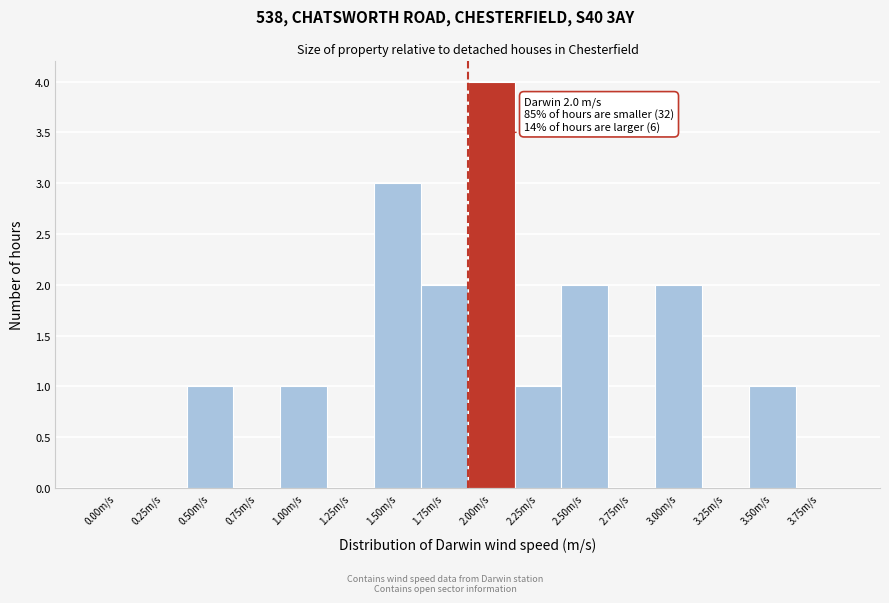

Reading left to right, extract all data points from this chart.

0.00m/s=0	0.25m/s=0	0.50m/s=1	0.75m/s=0	1.00m/s=1	1.25m/s=0	1.50m/s=3	1.75m/s=2	2.00m/s=4	2.25m/s=1	2.50m/s=2	2.75m/s=0	3.00m/s=2	3.25m/s=0	3.50m/s=1	3.75m/s=0